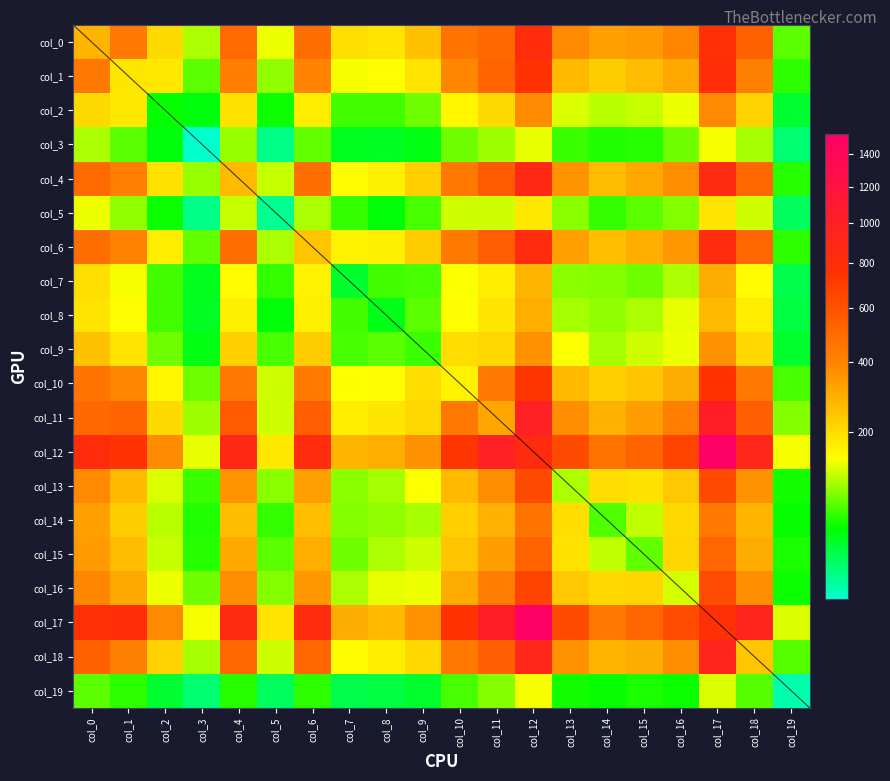

Which series has the largest range (max minus min)?

col_17